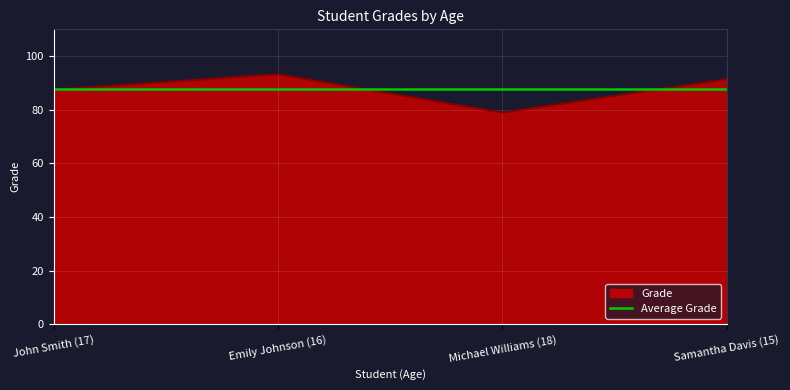

What is the sum of all values?

351.0